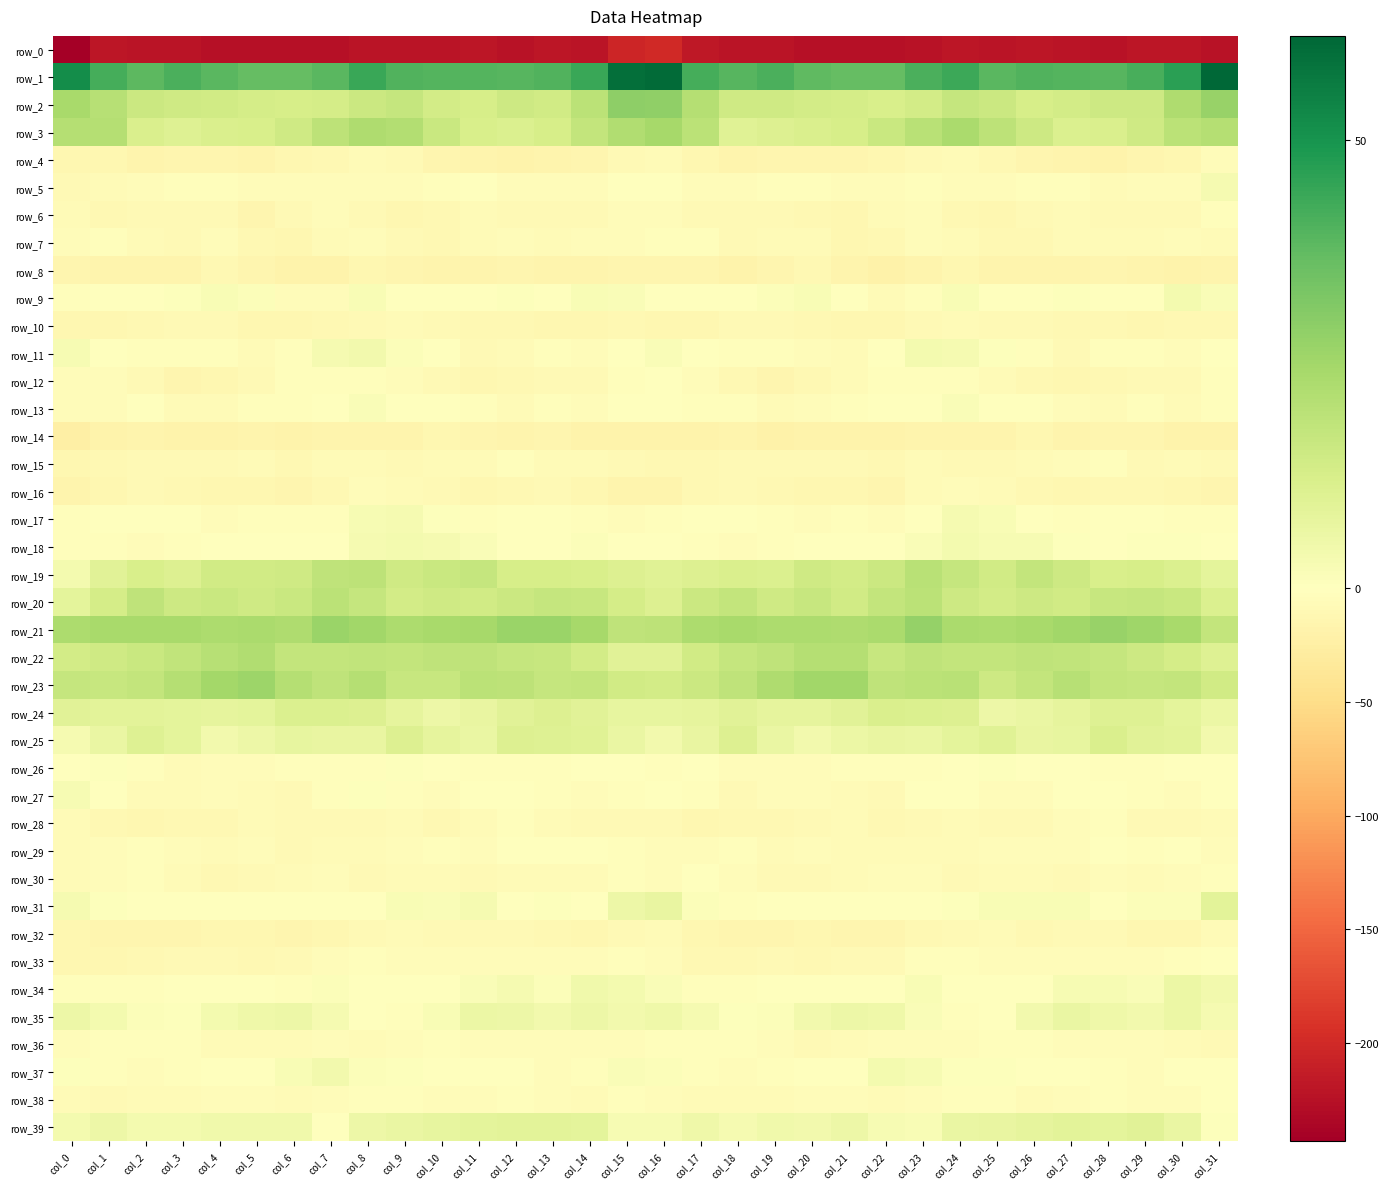

What is the difference between the second highest and minimum values in the row_35 series?

9.3